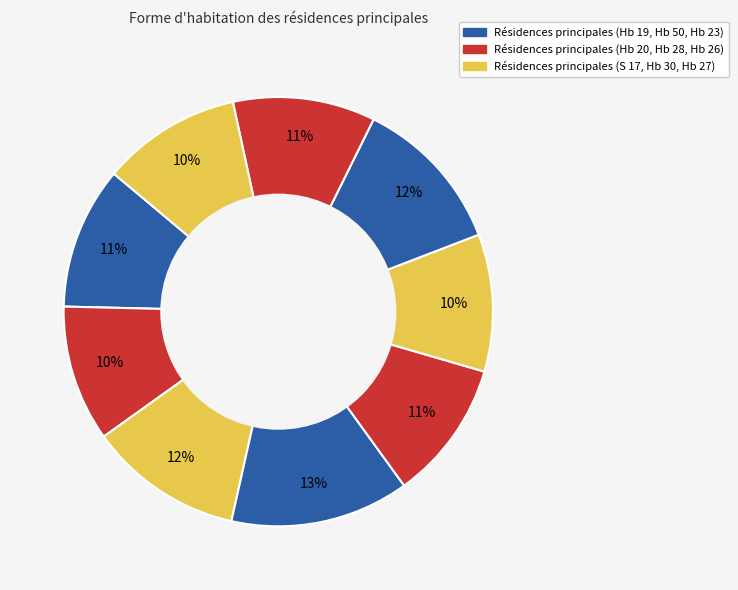

Rank the categories by value from lowest to highest.

Hb 20, Hb 30, Hb 27, Hb 28, Hb 26, Hb 19, S 17, Hb 23, Hb 50